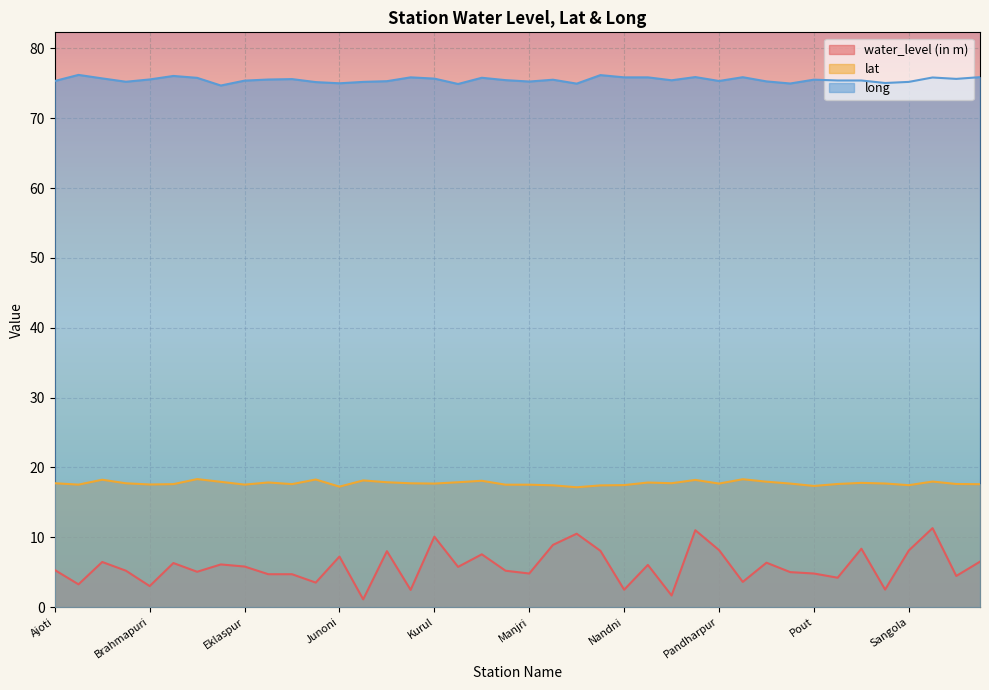

What is the minimum value shown in the chart?

1.1